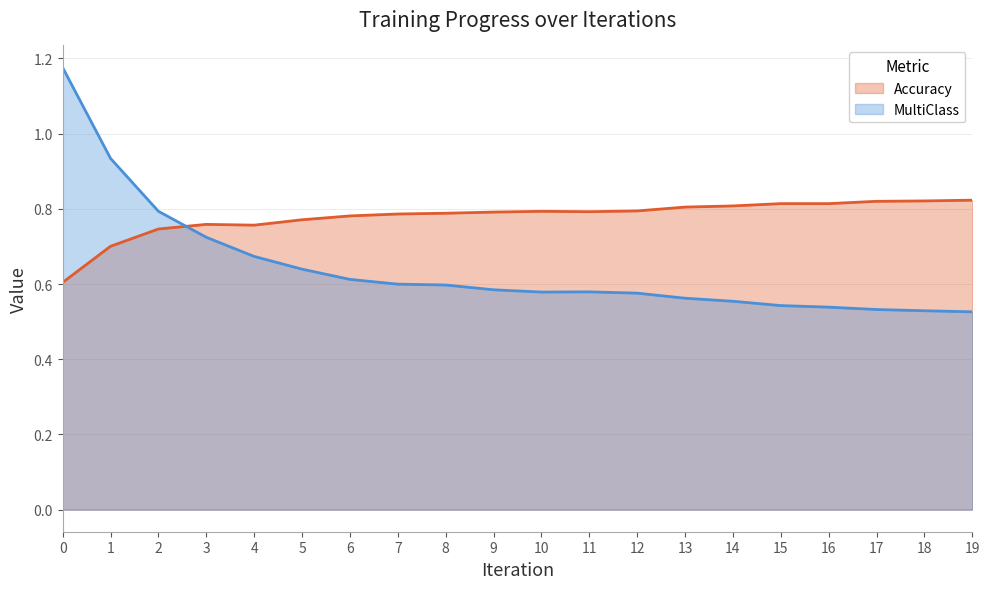

Between which two adjacent categories do MultiClass and Accuracy first intersect?

2 and 3